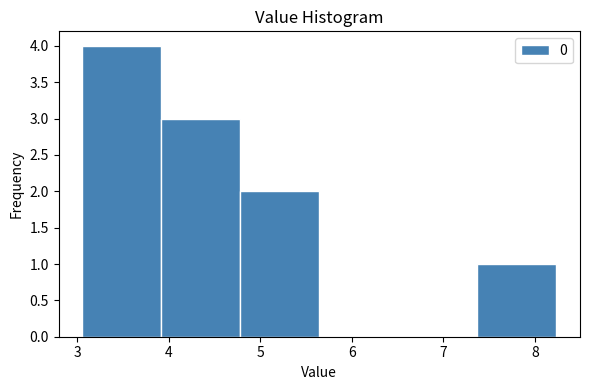

Reading left to right, transcribe this chart: for each bar, give the range it covers on the x-axis and its height. Neither the bar edges nor the heights are printed on the chart, so give them approximately, as read against the axes.

3.1 to 3.9: 4
3.9 to 4.8: 3
4.8 to 5.6: 2
5.6 to 6.5: 0
6.5 to 7.4: 0
7.4 to 8.2: 1